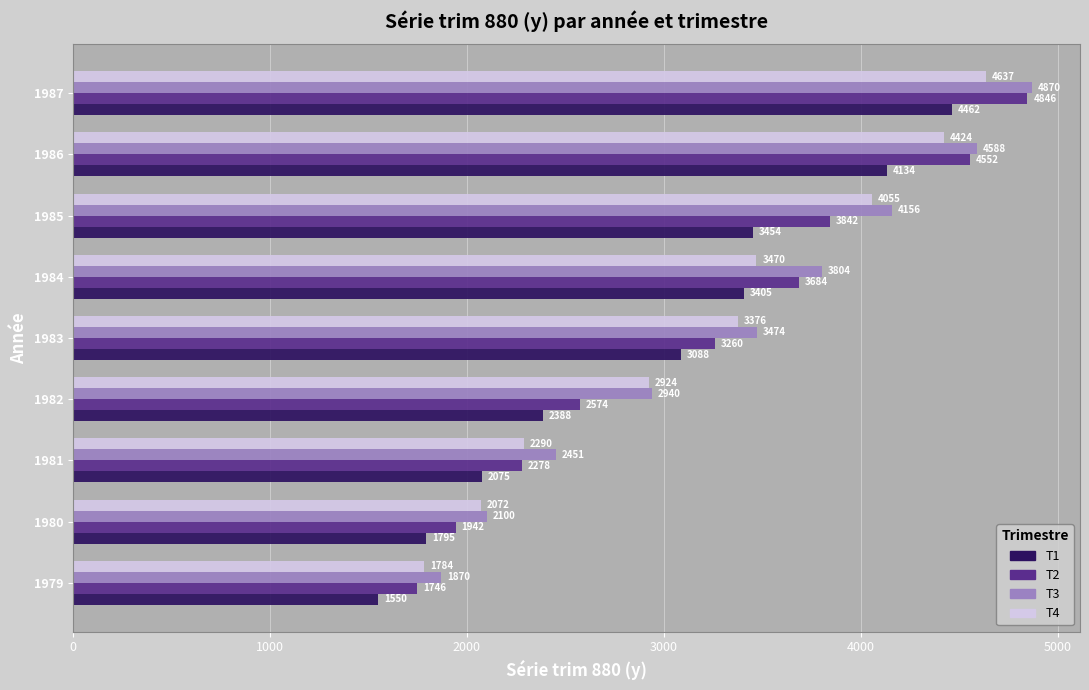

What is the difference between the maximum and minimum values in the T4 series?

2853.0